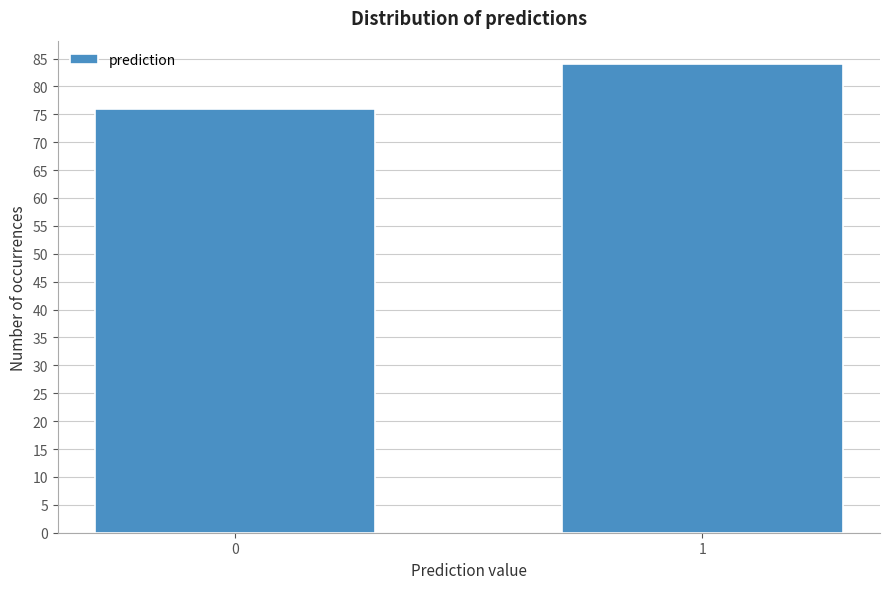

Reading left to right, list all the values displayed in this chart.

0=76	1=84